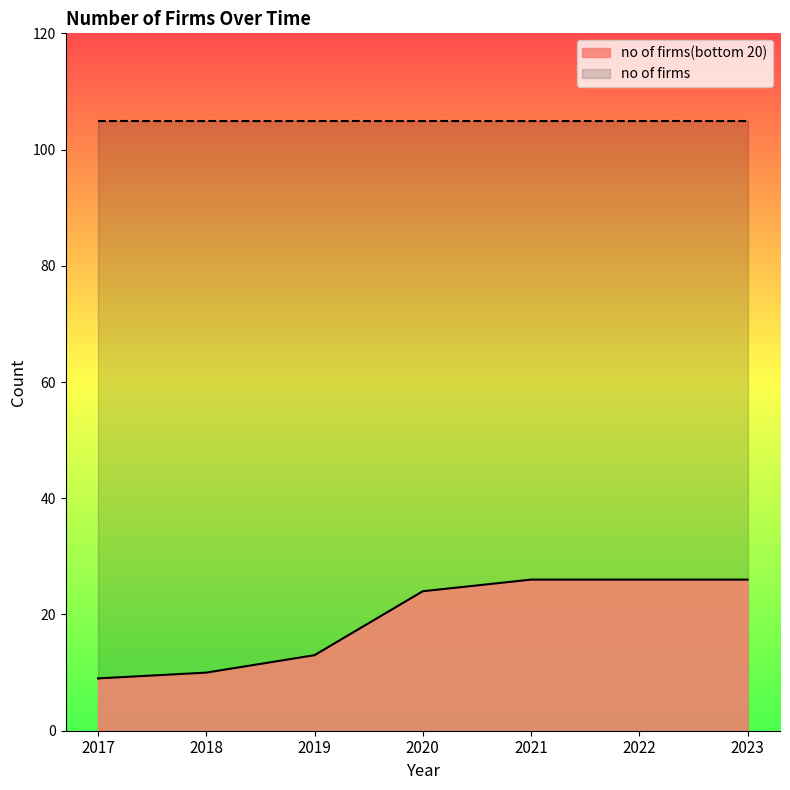

Which has a higher value, 2019 or 2022?

2022